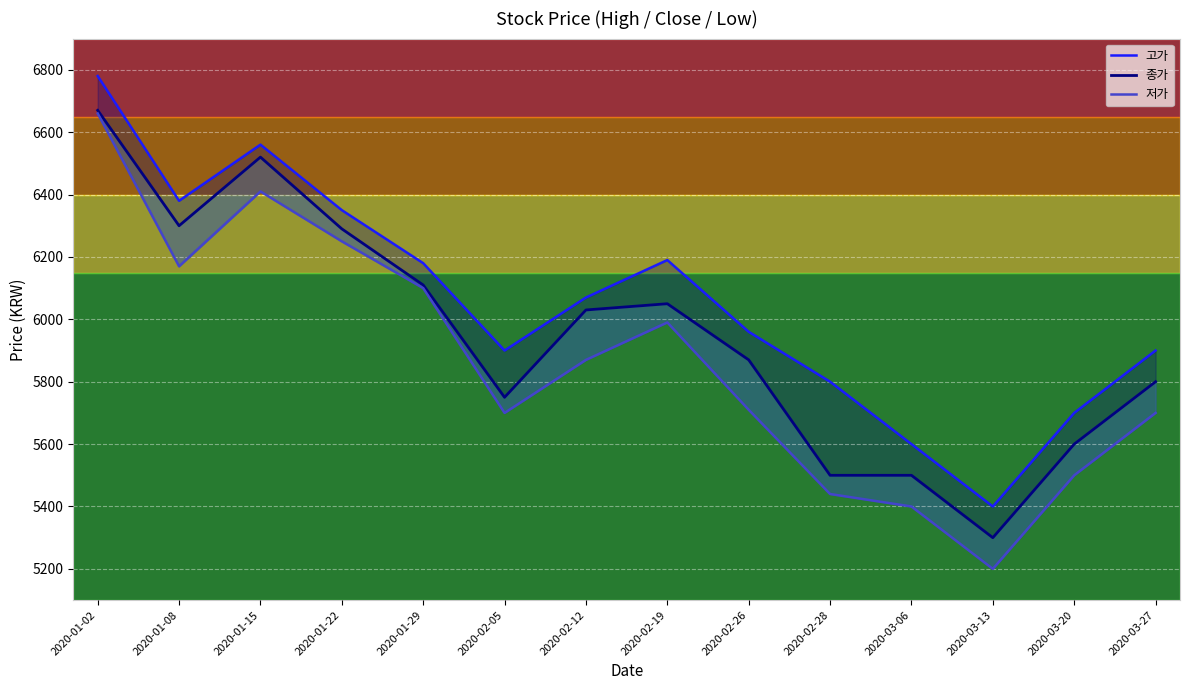

At 2020-01-02, list the series in order from largest to smallest.

고가, 종가, 저가